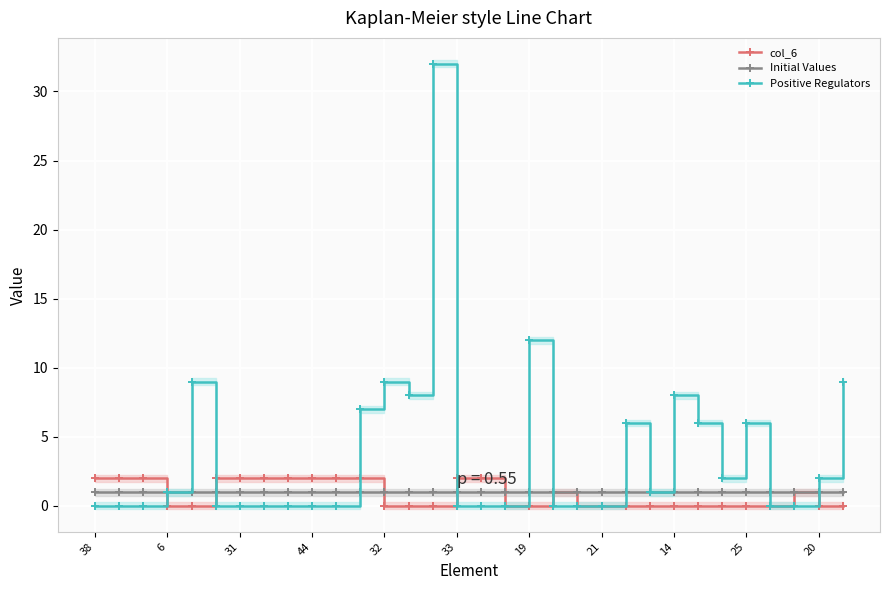

Is the value of col_6 at 26 greater than the value of Initial Values at 21?

No